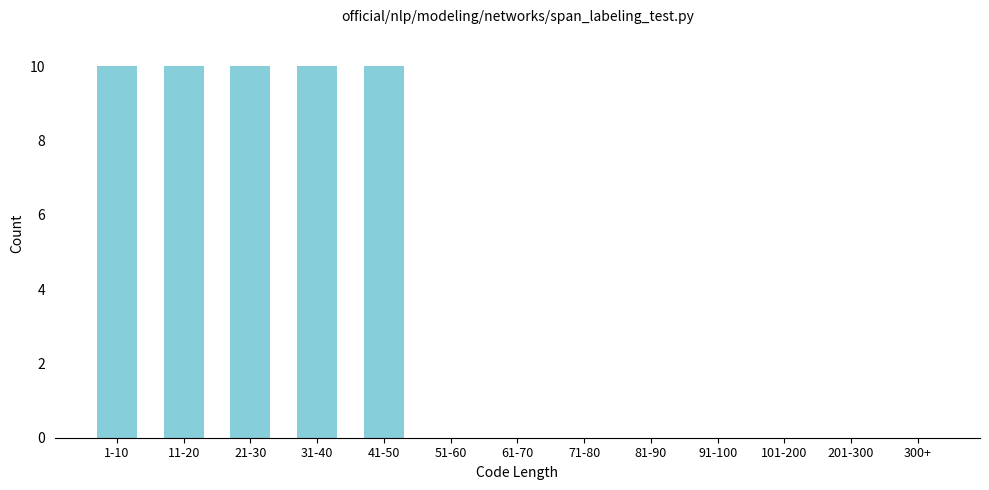

Reading left to right, list all the values displayed in this chart.

1-10=10	11-20=10	21-30=10	31-40=10	41-50=10	51-60=0	61-70=0	71-80=0	81-90=0	91-100=0	101-200=0	201-300=0	300+=0